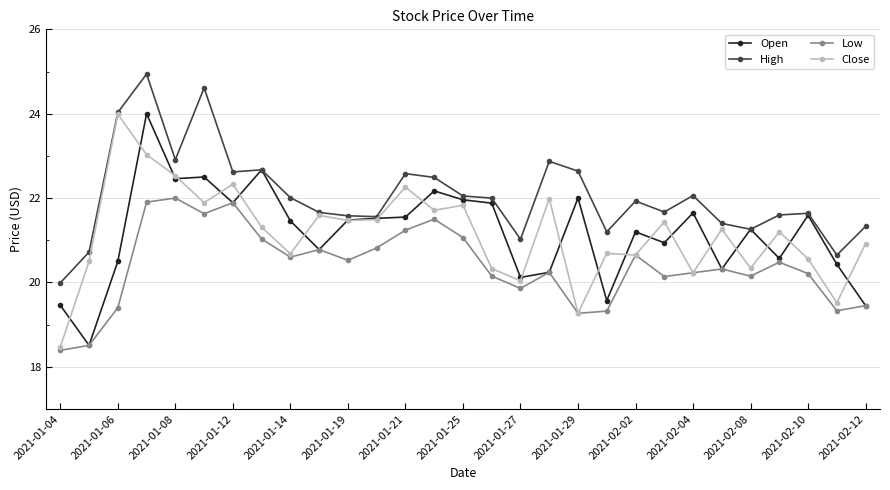

What is the value of the Low point at the 24th from the left?

20.3